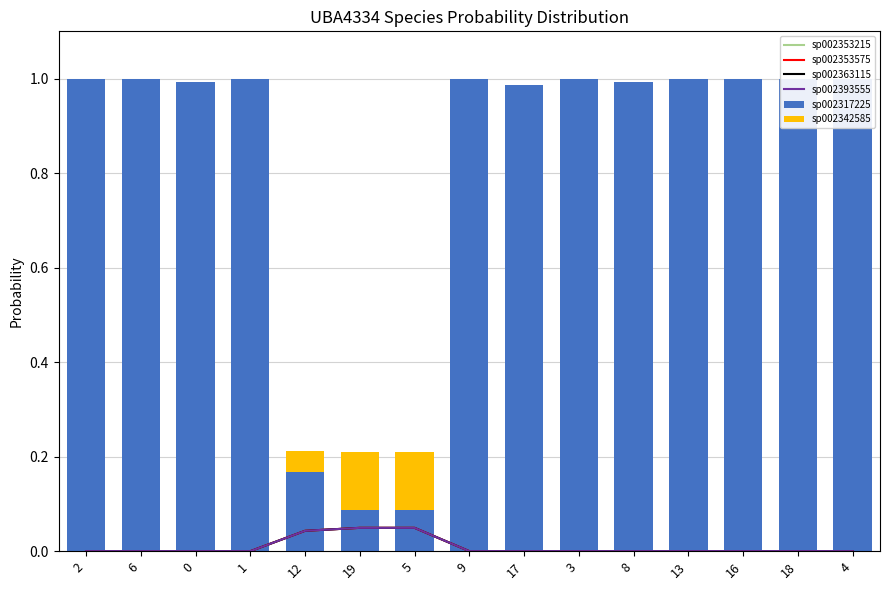

What are all the series names shown in the legend?

sp002353215, sp002353575, sp002363115, sp002393555, sp002317225, sp002342585